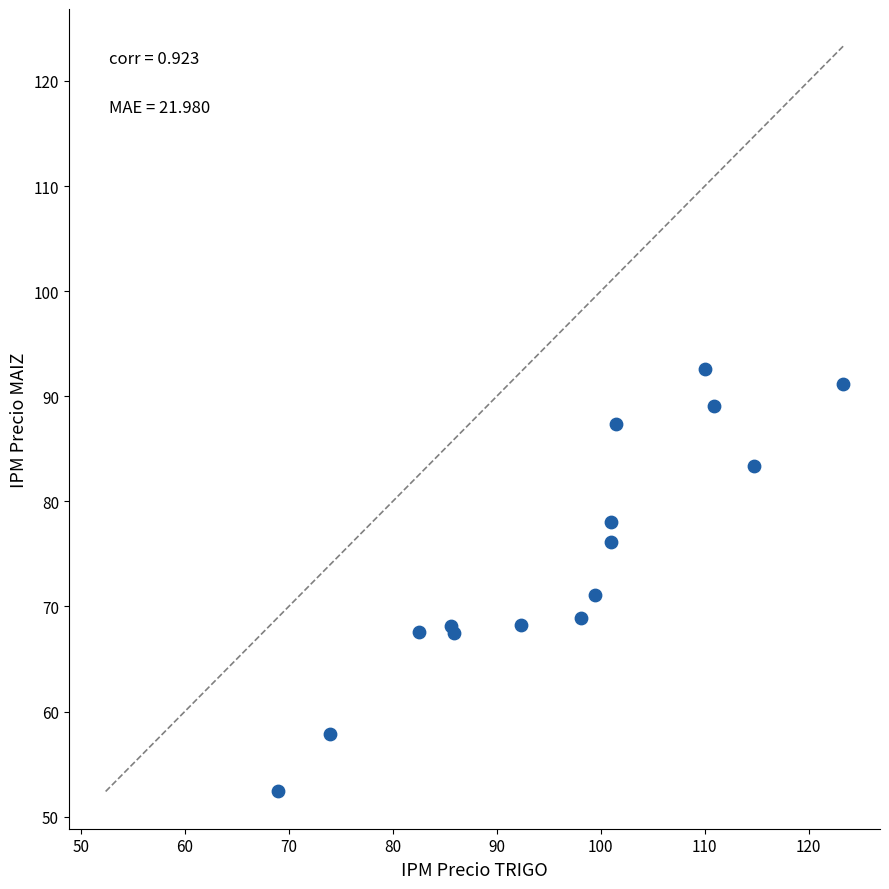

What Y value in the scatter plot is closest to 72?

71.1